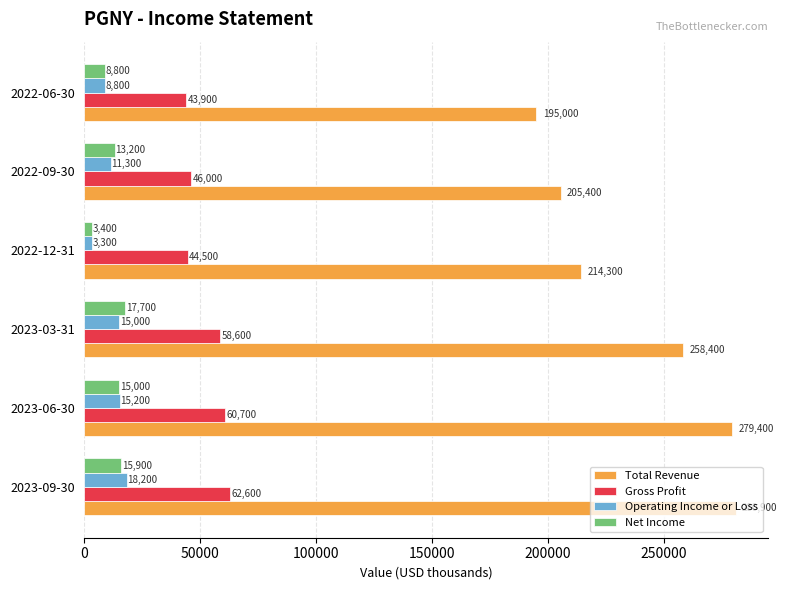

What is the highest value of the Net Income series?

17700